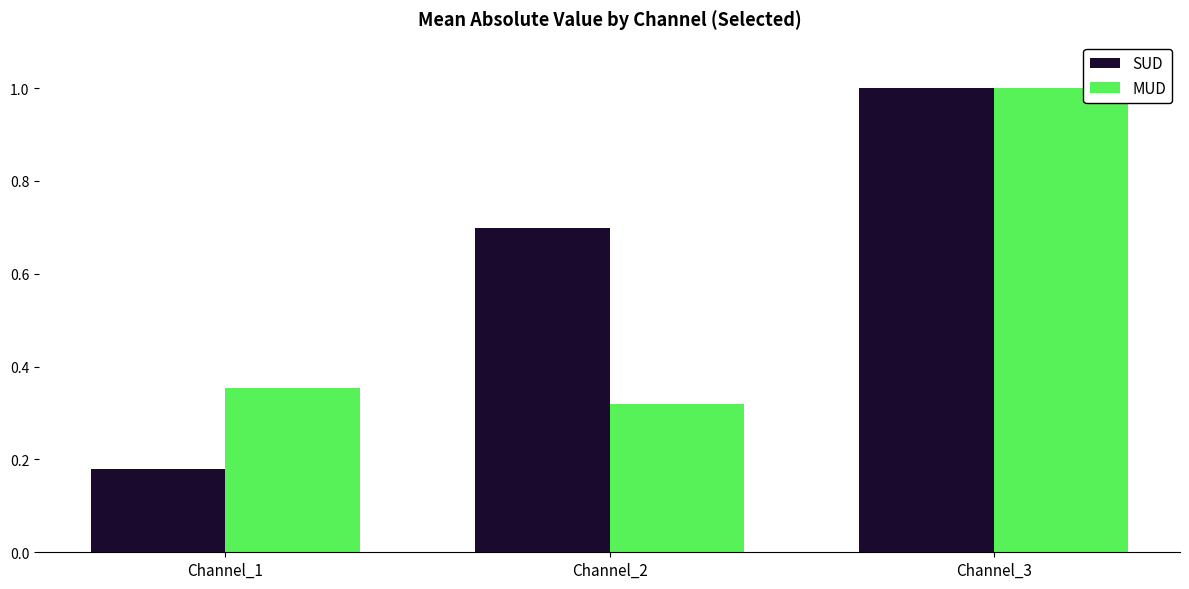

Which series has the largest range (max minus min)?

SUD